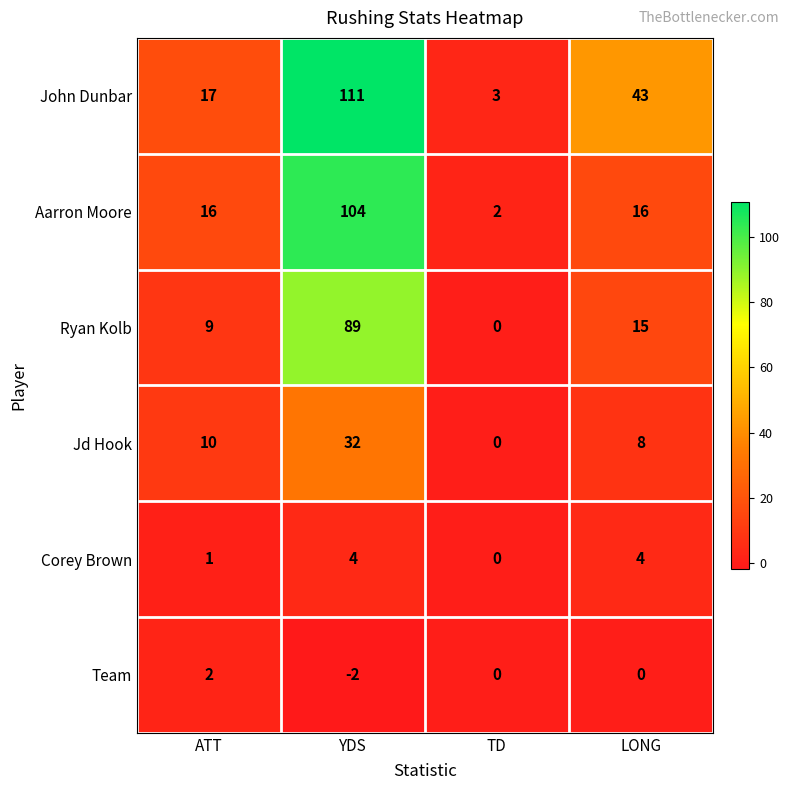

What is the total value across all series at YDS?

338